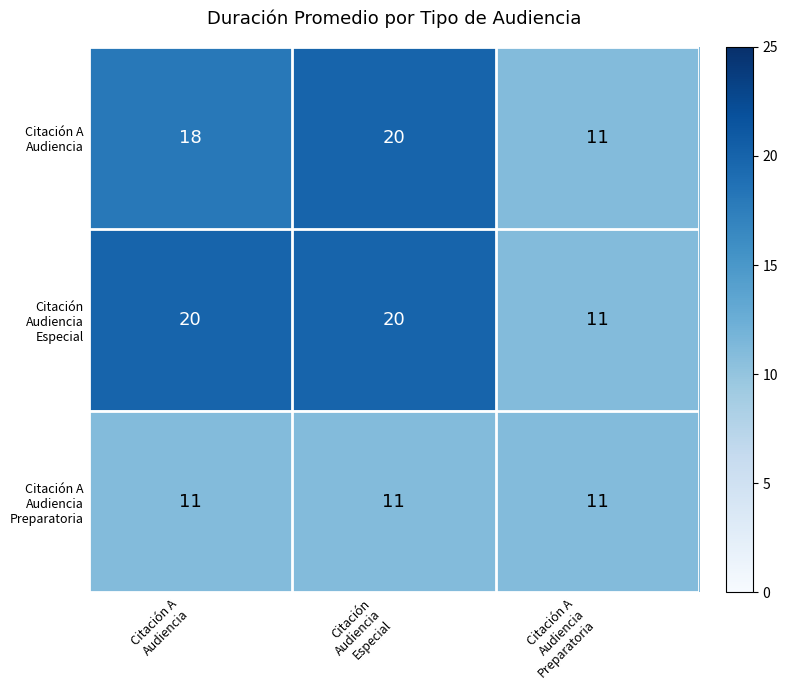

What is the maximum value shown in the chart?

20